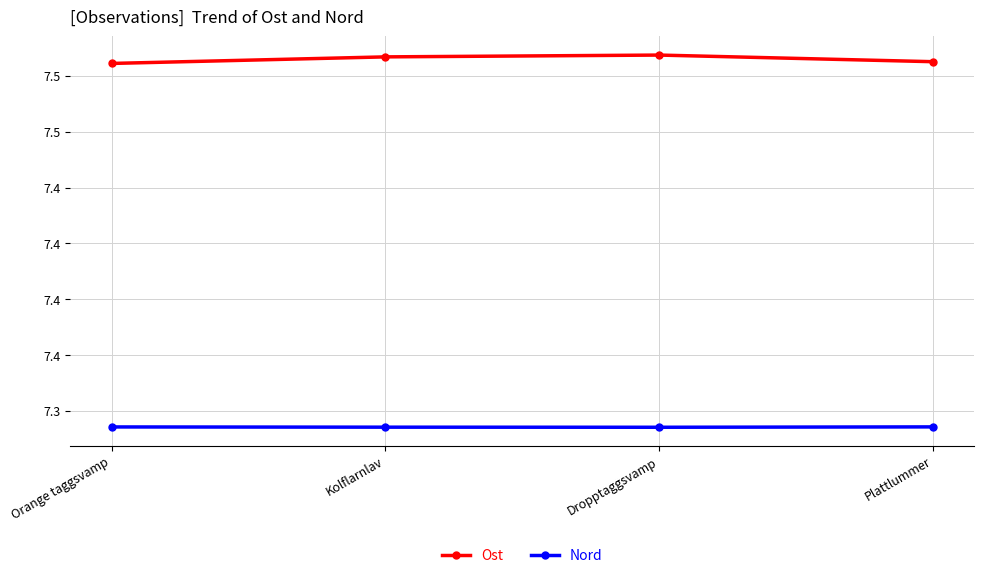

What is the label of the 4th point from the left?

Plattlummer